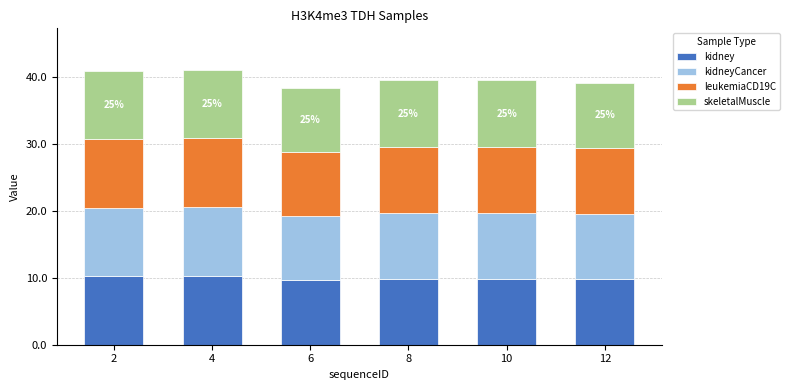

The kidney series shows 17.9 at 4. True or false?

False